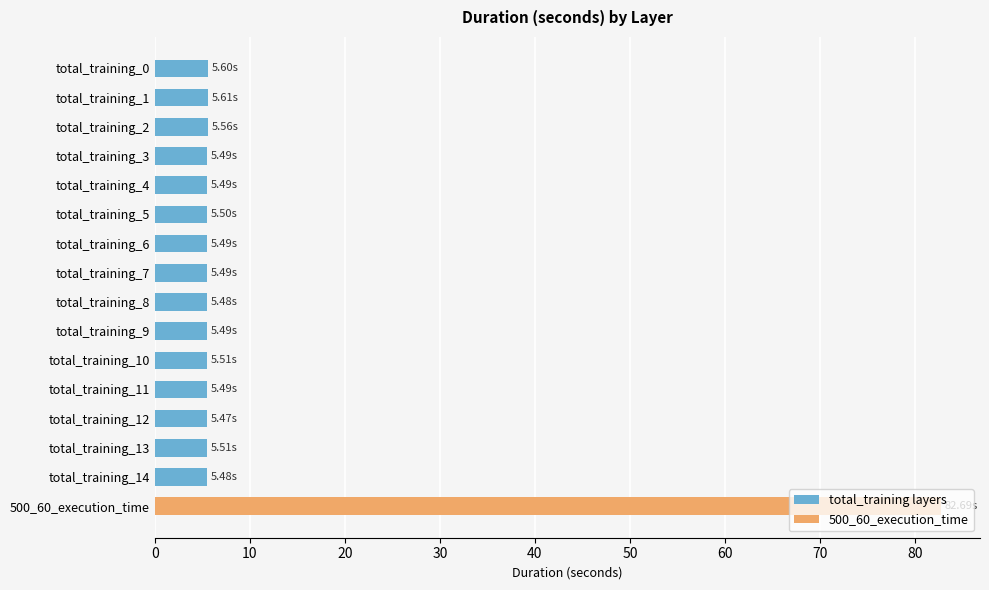

What is the sum of the total_training layers values at total_training_12 and total_training_0?

11.1